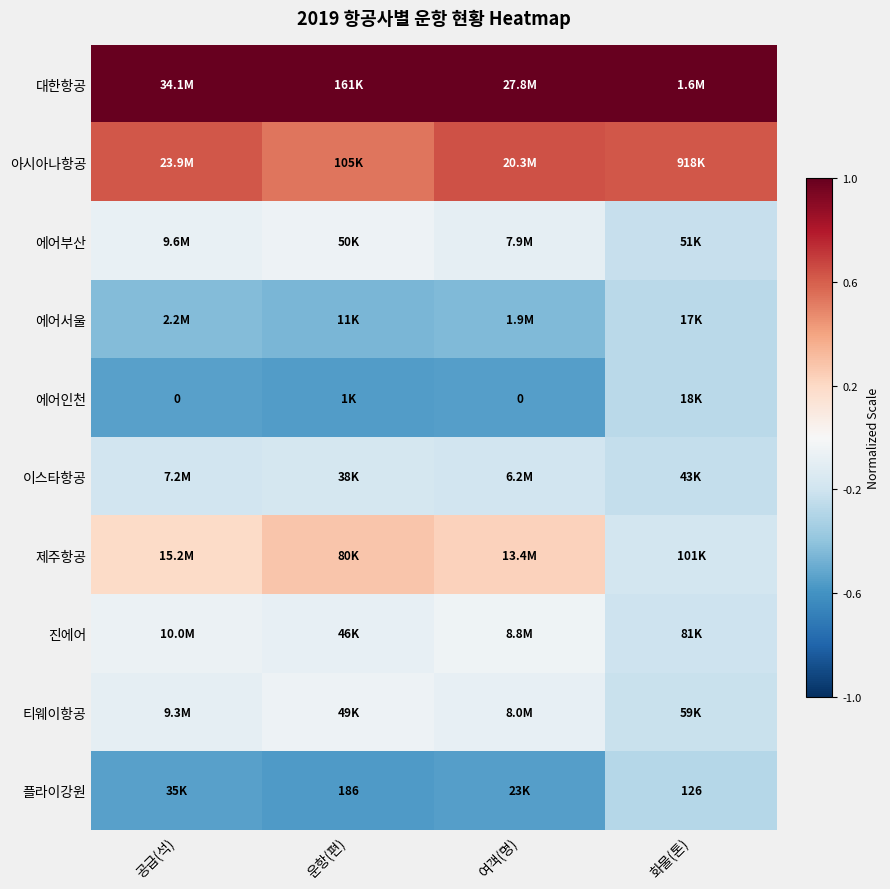

Where is 진에어 nearest to the value 0?

여객(명)